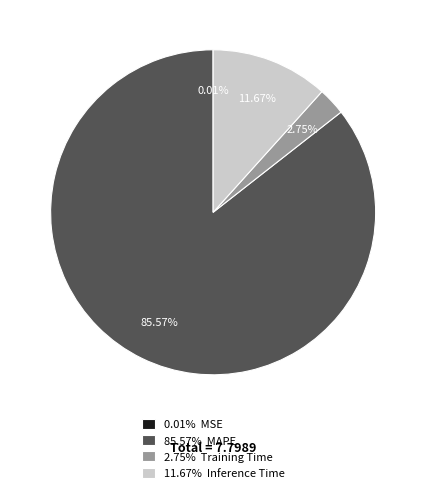

Is 2.75% Training Time the majority of the pie?

No